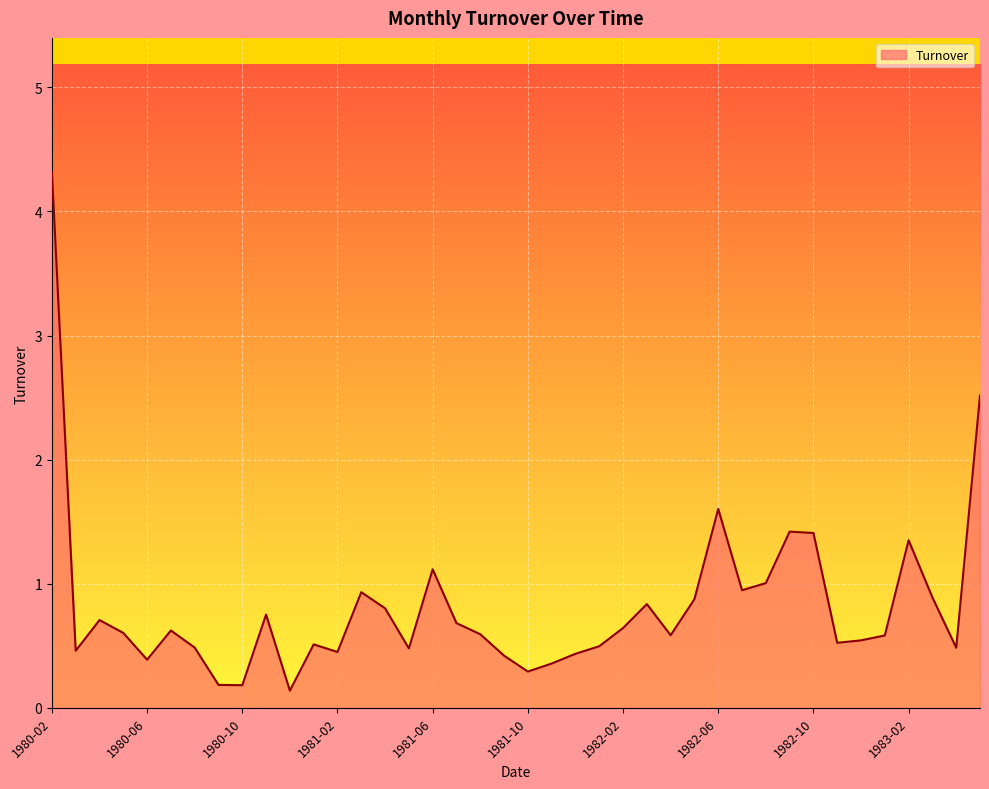

What is the greatest value displayed?

4.3